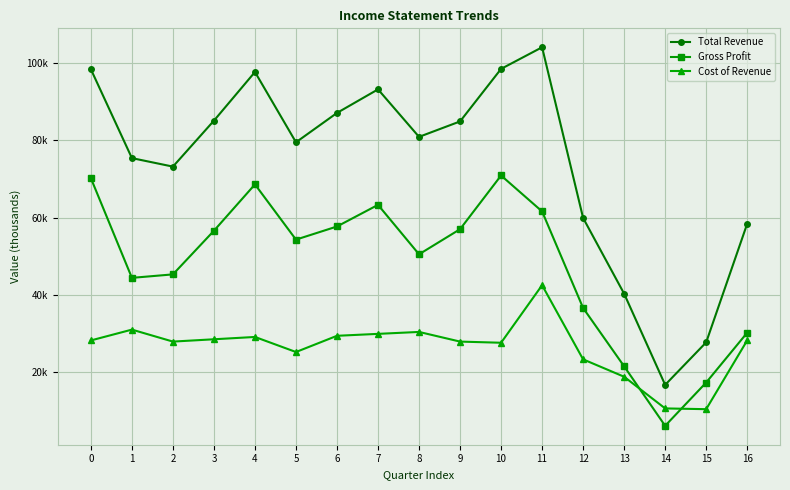

What are all the series names shown in the legend?

Total Revenue, Gross Profit, Cost of Revenue